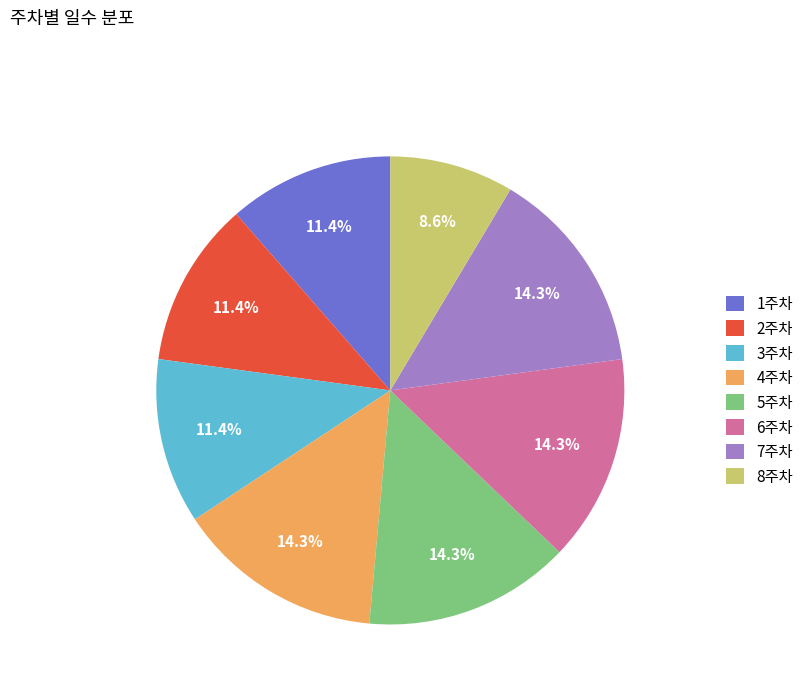

To the nearest percent, what is the average slice percentage?

12%